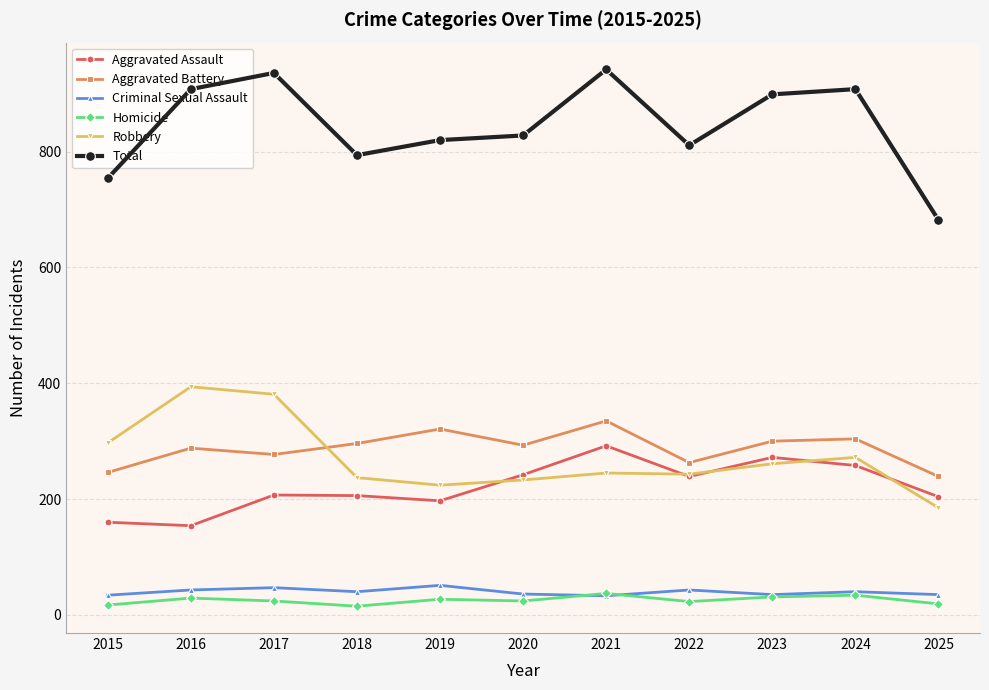

How many lines are shown in the chart?

6